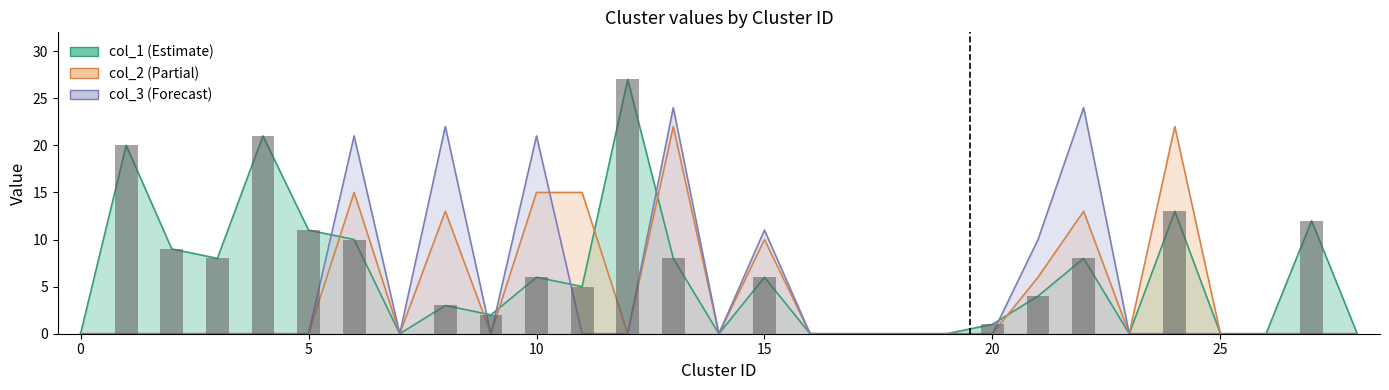

Which series changed the most between 5 and 11?

col_2